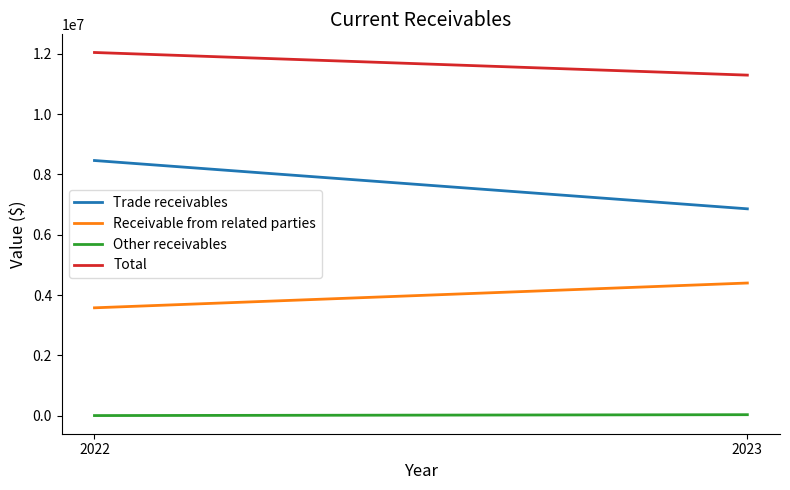

Which series has the largest range (max minus min)?

Trade receivables